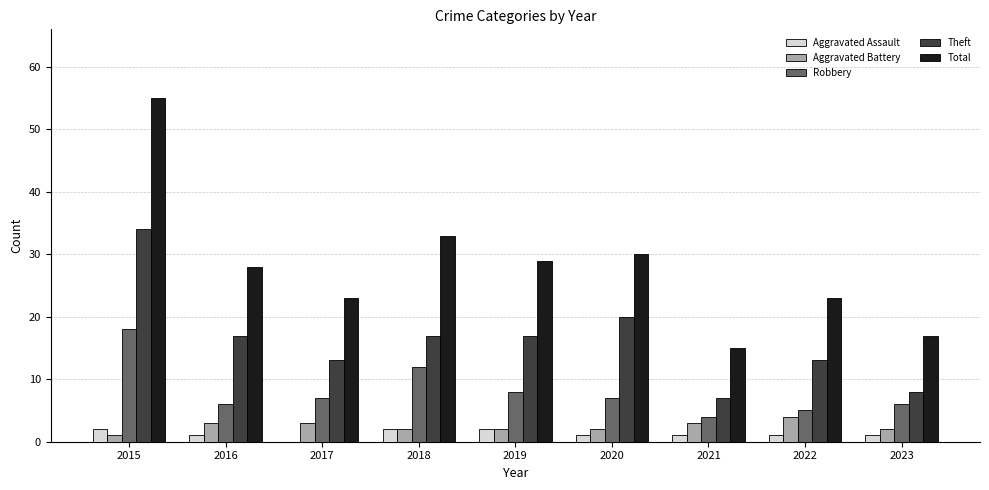

Is the value of Total at 2021 greater than the value of Aggravated Assault at 2016?

Yes